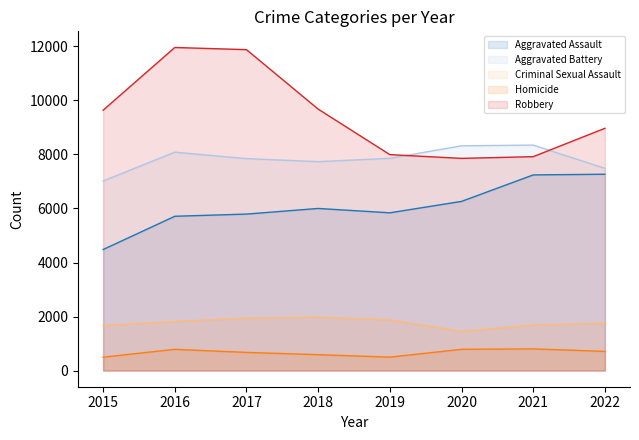

Read the Robbery value at 2021.

7919